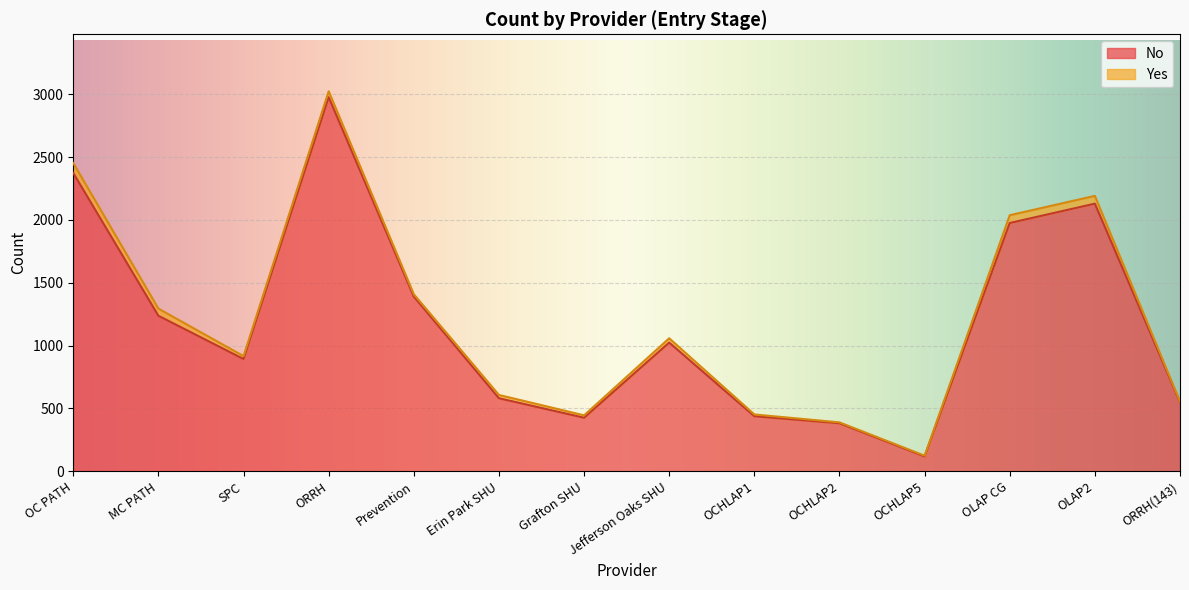

What is the ratio of the value at ORRH(143) to the value at OCHLAP1?

1.3